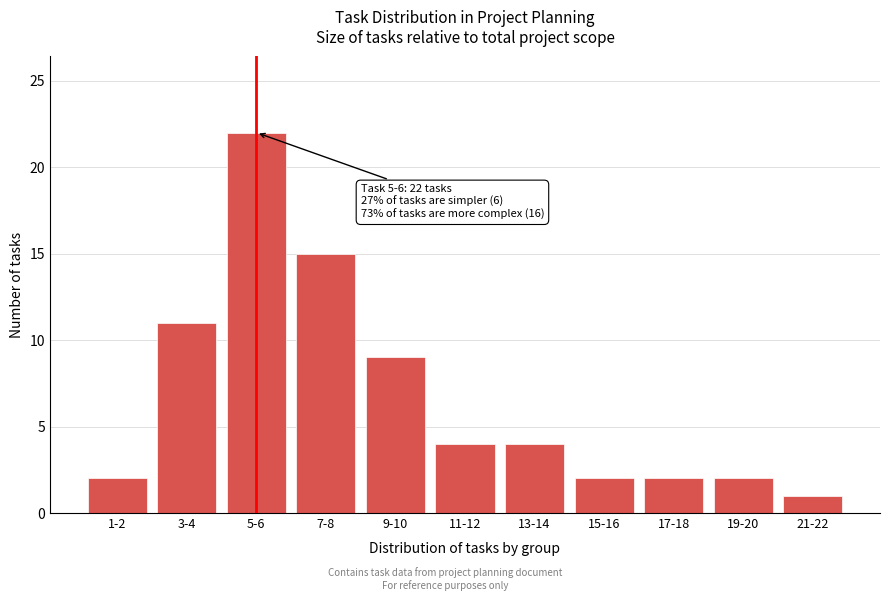

Reading left to right, what are all the values shown in this chart?

1-2=2	3-4=11	5-6=22	7-8=15	9-10=9	11-12=4	13-14=4	15-16=2	17-18=2	19-20=2	21-22=1